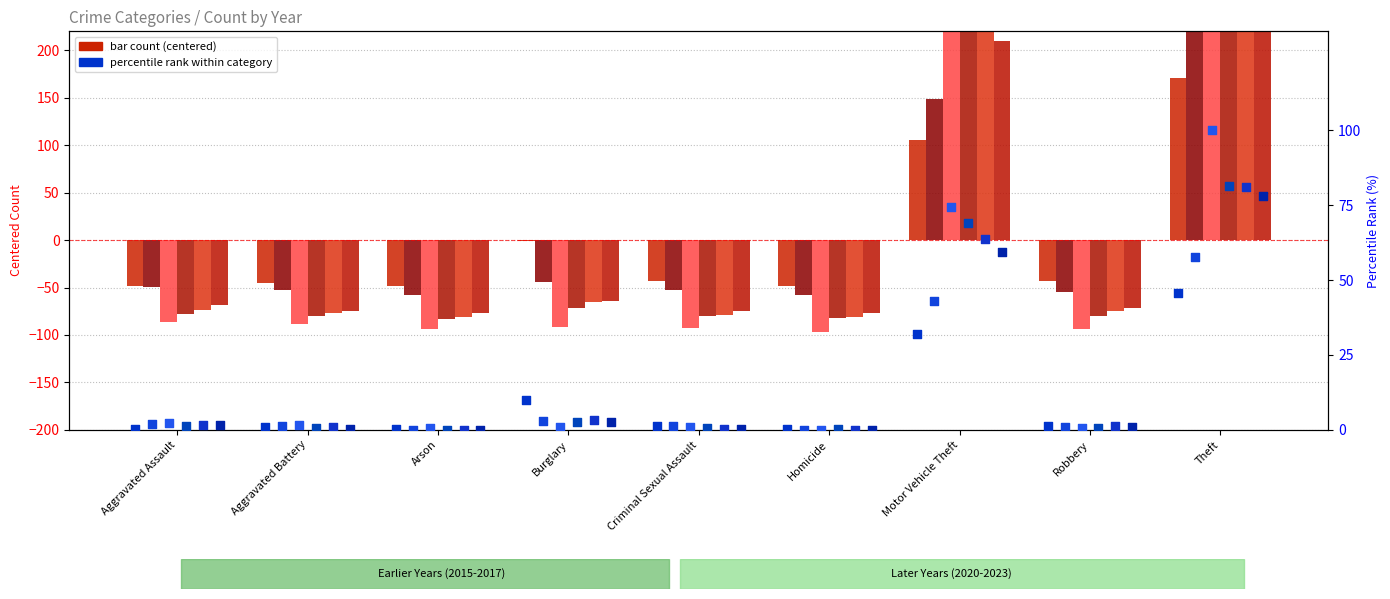

Which series contains the lowest Y value?

2021 pct